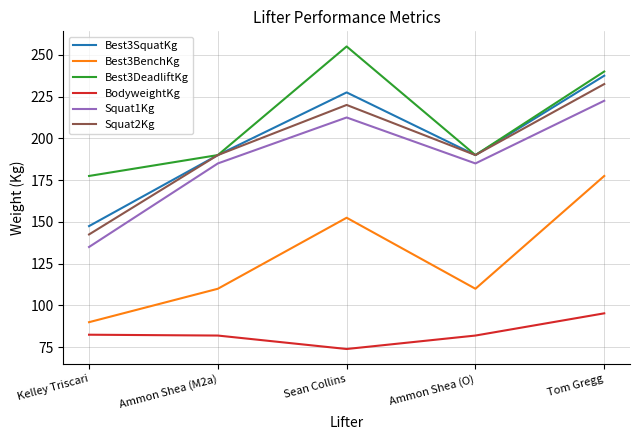

How many lines are shown in the chart?

6